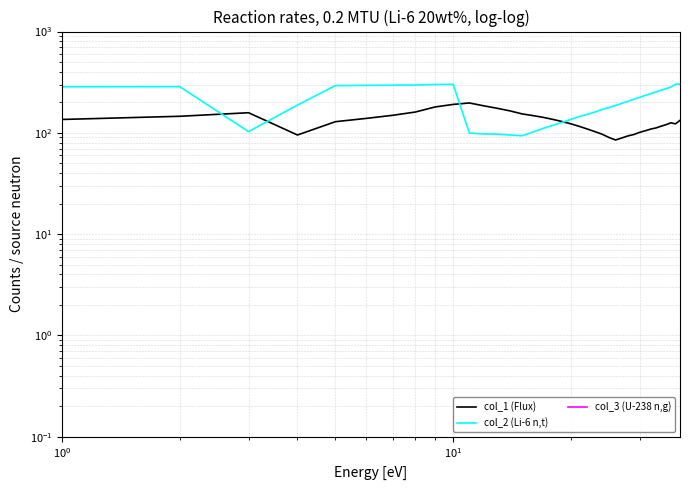

In col_2 (Li-6 n,t), how many points are lower than both neighbors (excluding endpoints)?

2